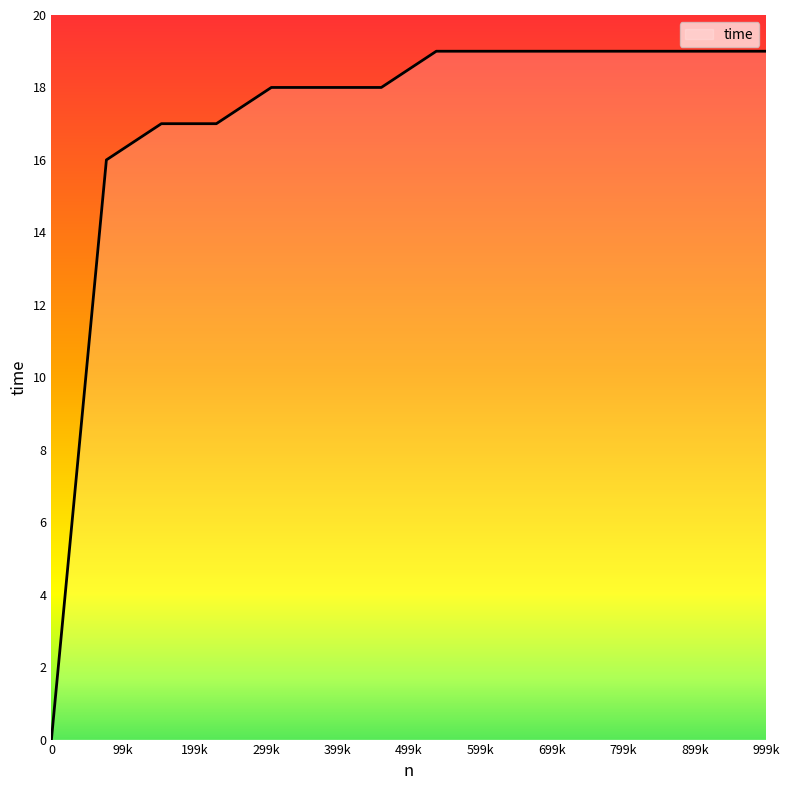

What is the difference between the maximum and minimum values?

19